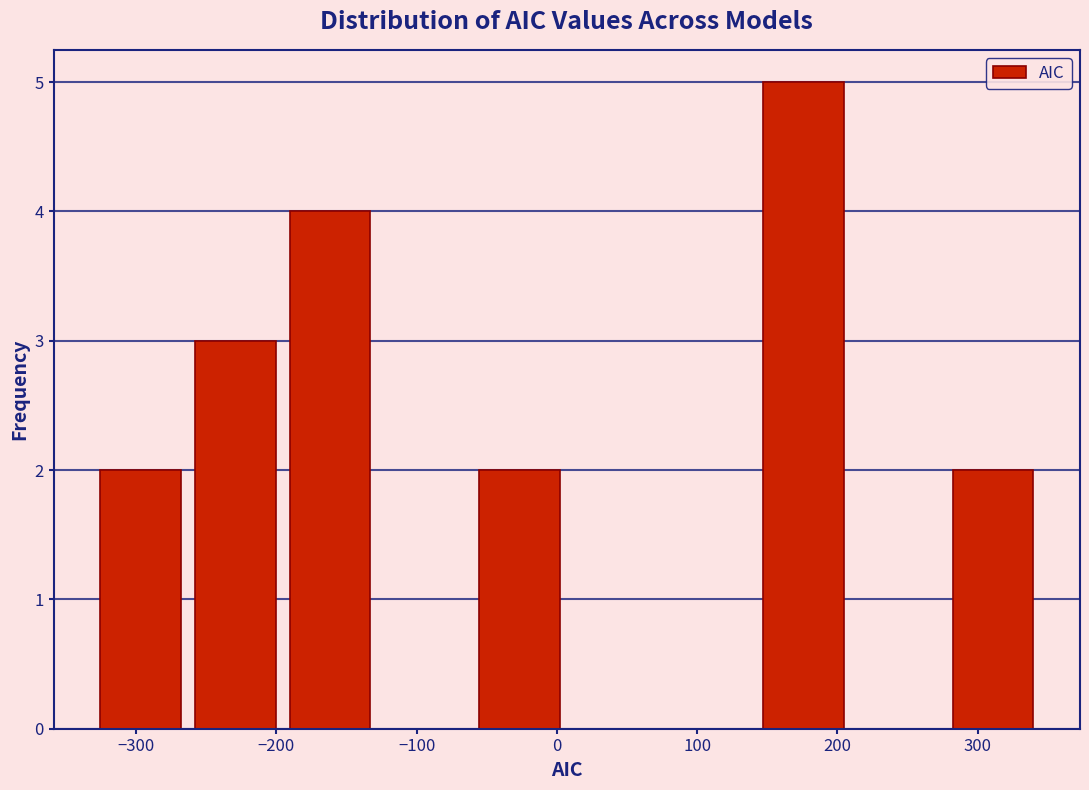

How tall is the bar that spans -330 to -260 on the x-axis? Neither the bar edges nor the heights are printed on the chart, so give them approximately, as read against the axes.

2